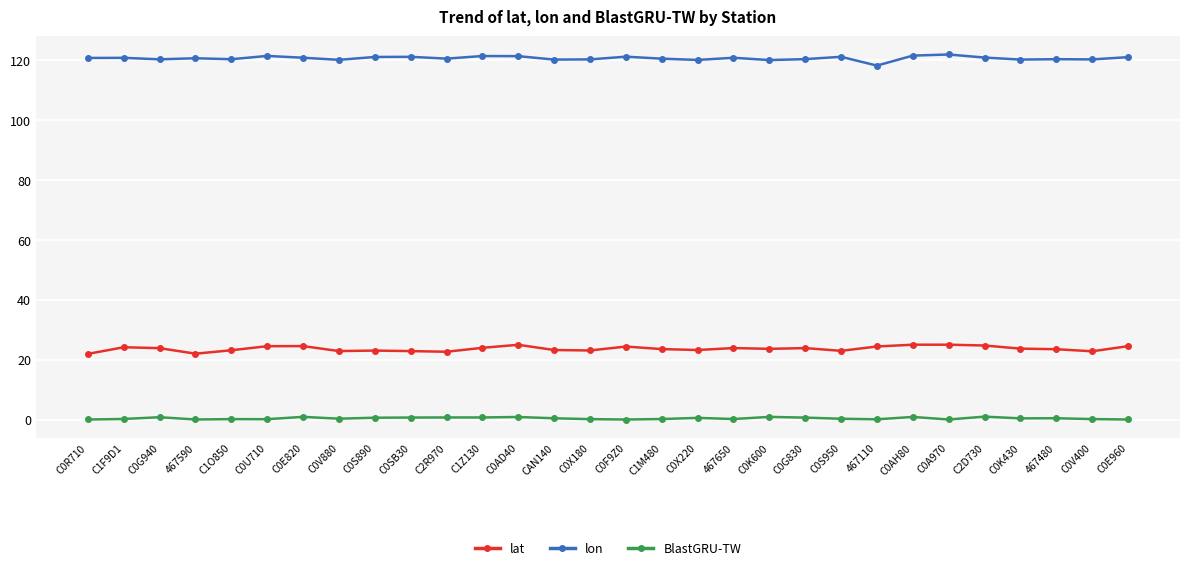

Count the number of data series in this chart.

3